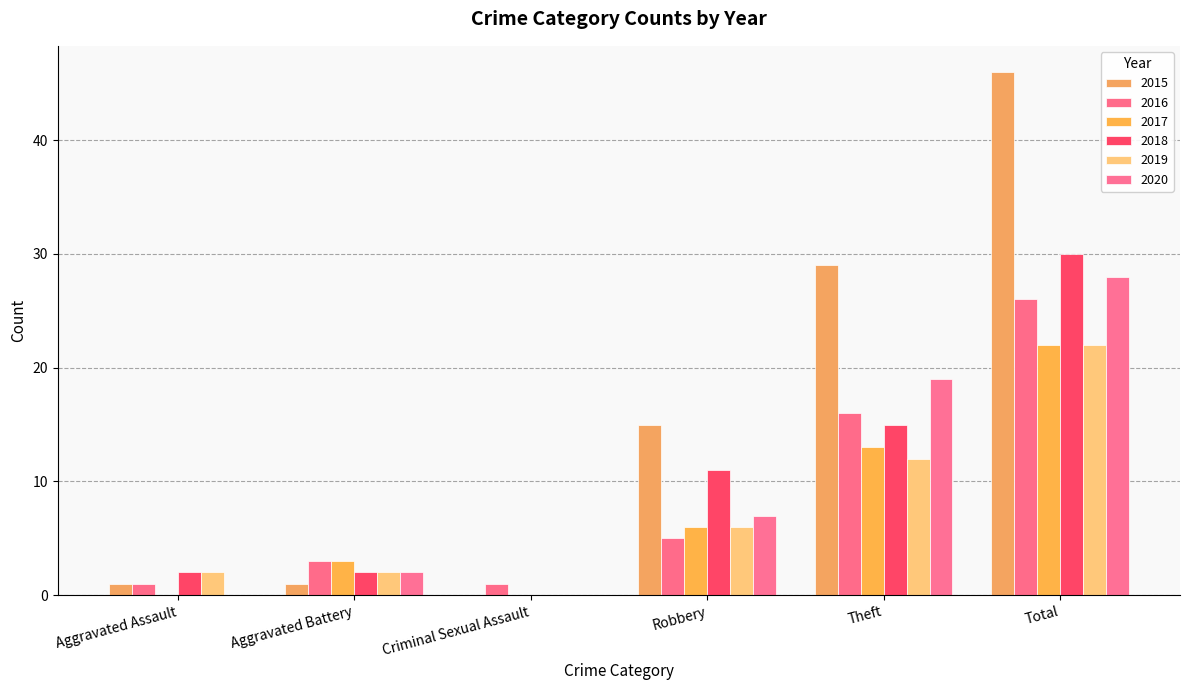

Does the chart contain stacked bars?

No